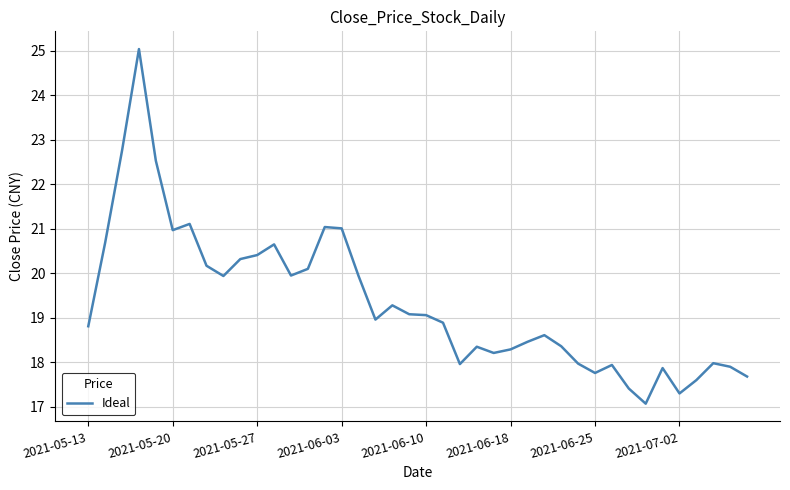

What is the difference between the maximum and minimum values?

8.0